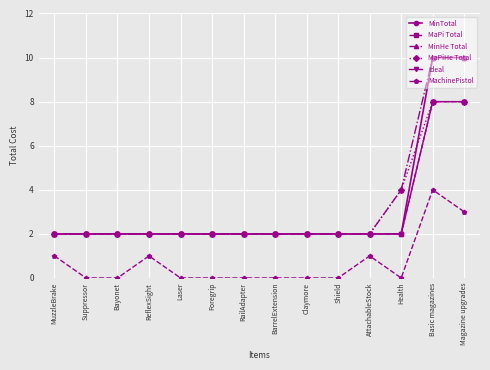

Count the MinTotal values in the range 2 to 3.

12